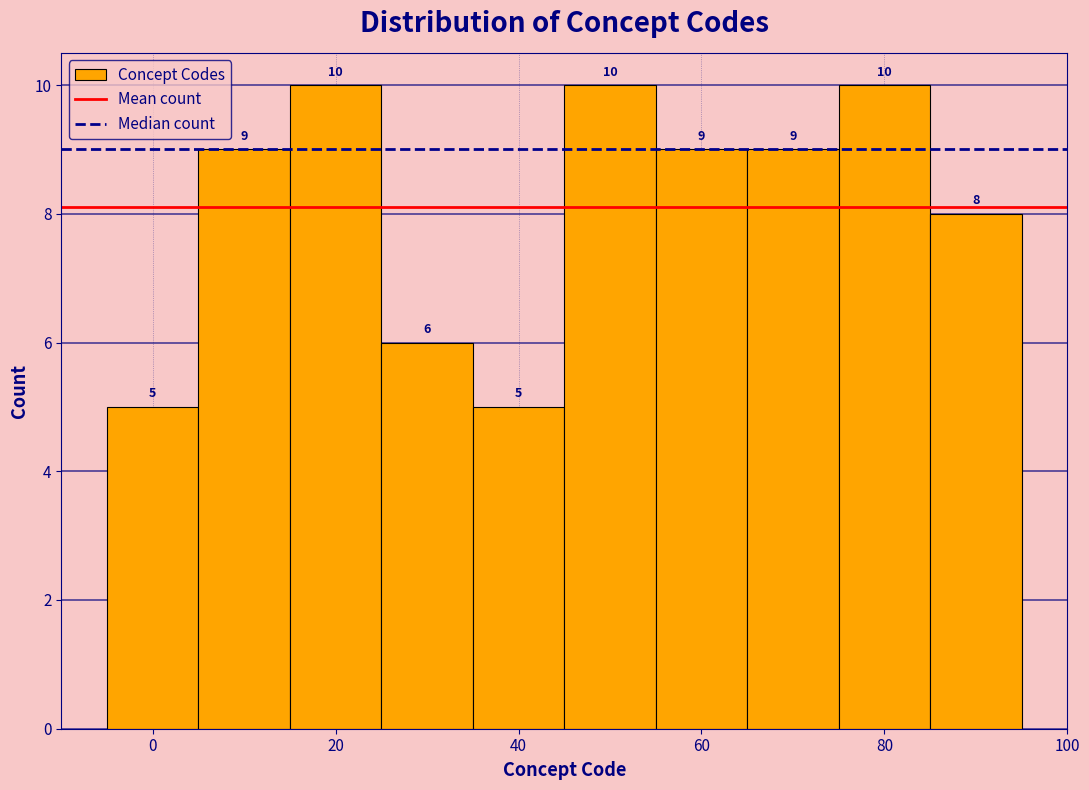

Reading left to right, transcribe this chart: for each bar, give the range it covers on the x-axis and its height. The bar edges are not printed on the chart, so give them approximately, as read against the axis.

-5 to 5: 5
5 to 15: 9
15 to 25: 10
25 to 35: 6
35 to 45: 5
45 to 55: 10
55 to 65: 9
65 to 75: 9
75 to 85: 10
85 to 95: 8